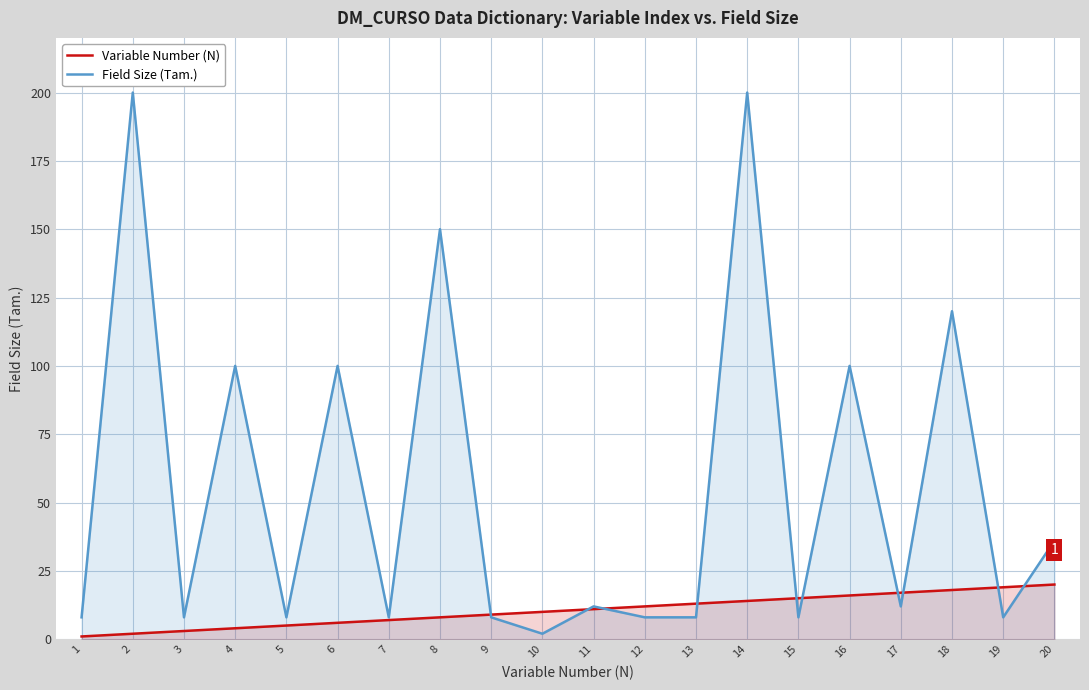

Read the Field Size (Tam.) value at 2, to the nearest 5.

200